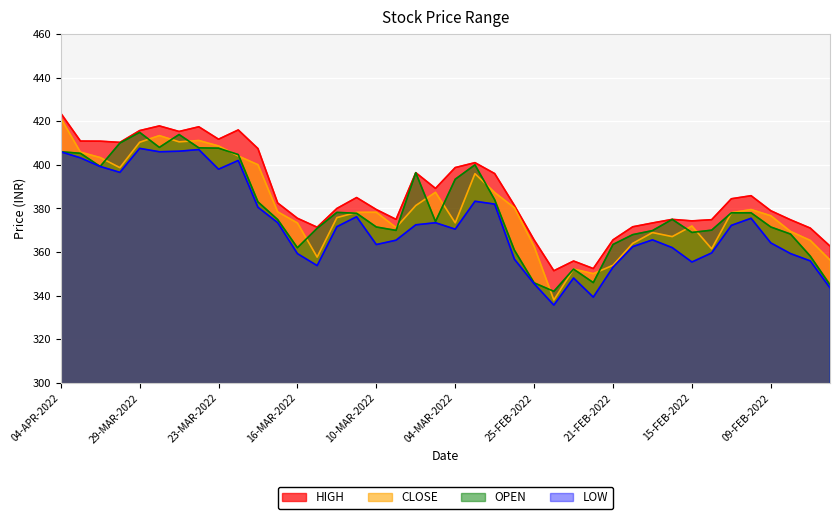

The CLOSE series shows 727.8 at 28-MAR-2022. True or false?

False